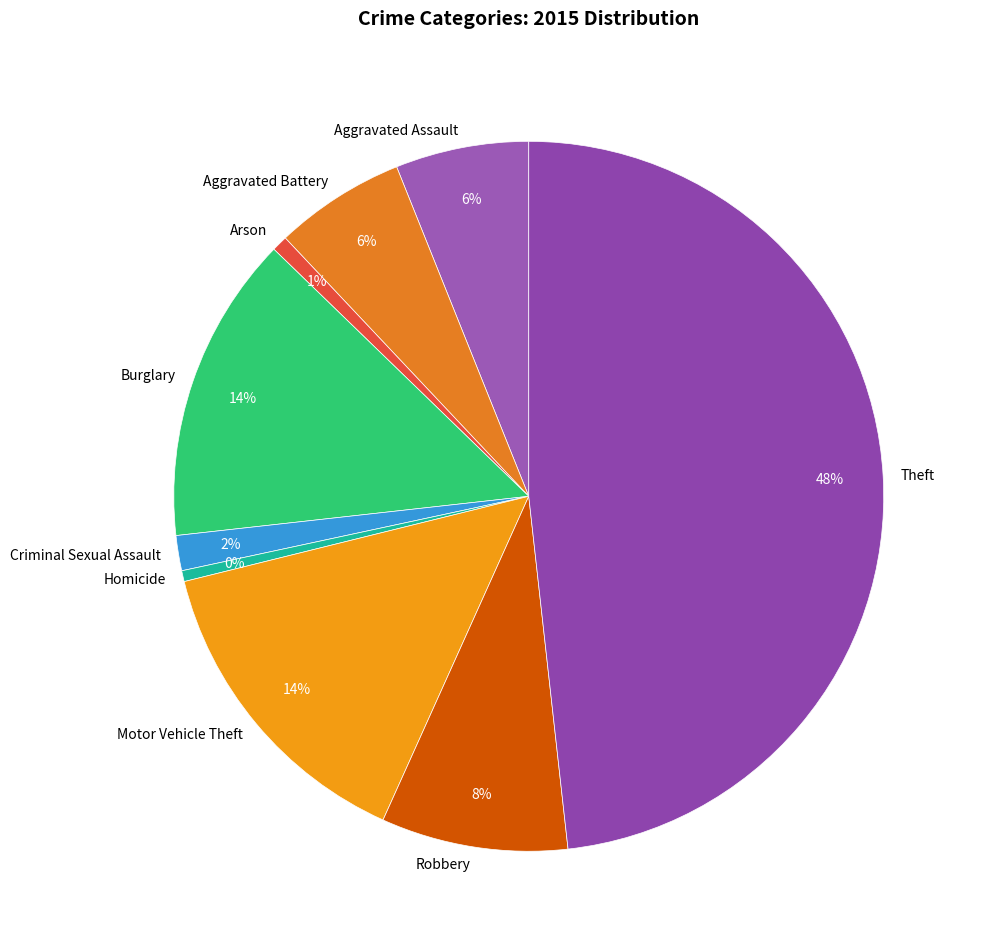

To the nearest percent, what percentage of the pie is Criminal Sexual Assault?

2%